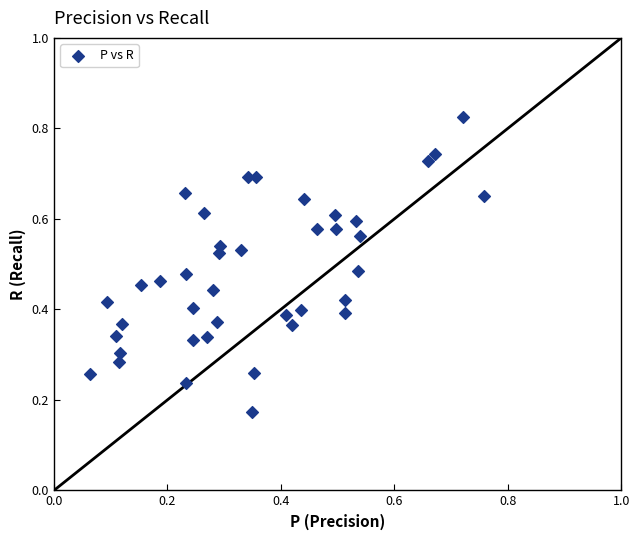

Count the number of points in this scatter plot.

40